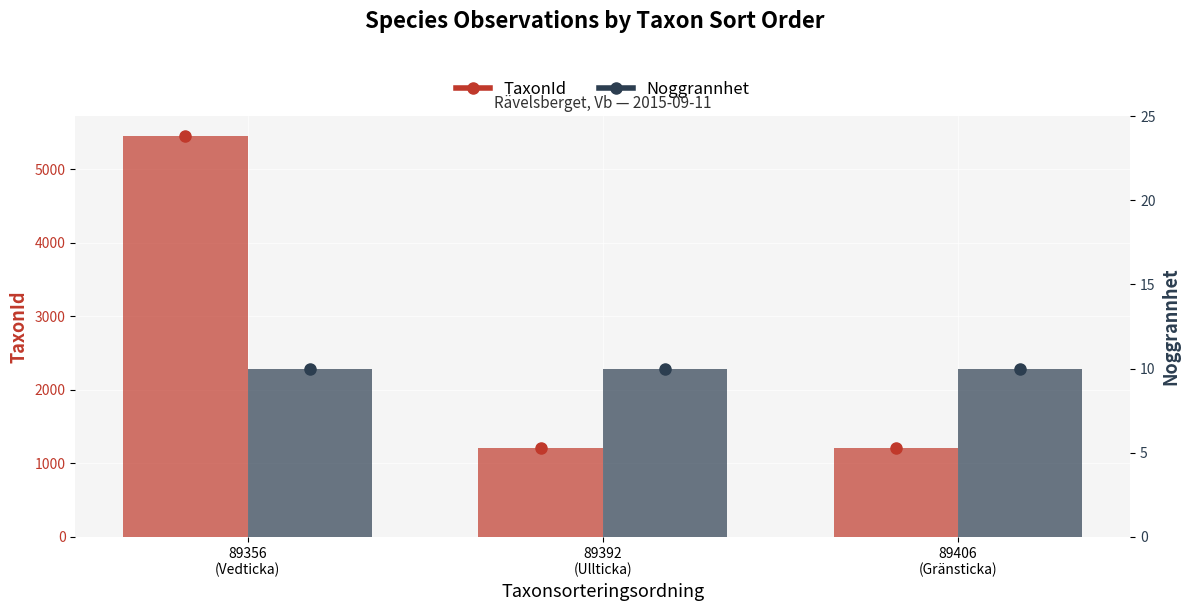

At which label is Noggrannhet closest to 10?

89356
(Vedticka)